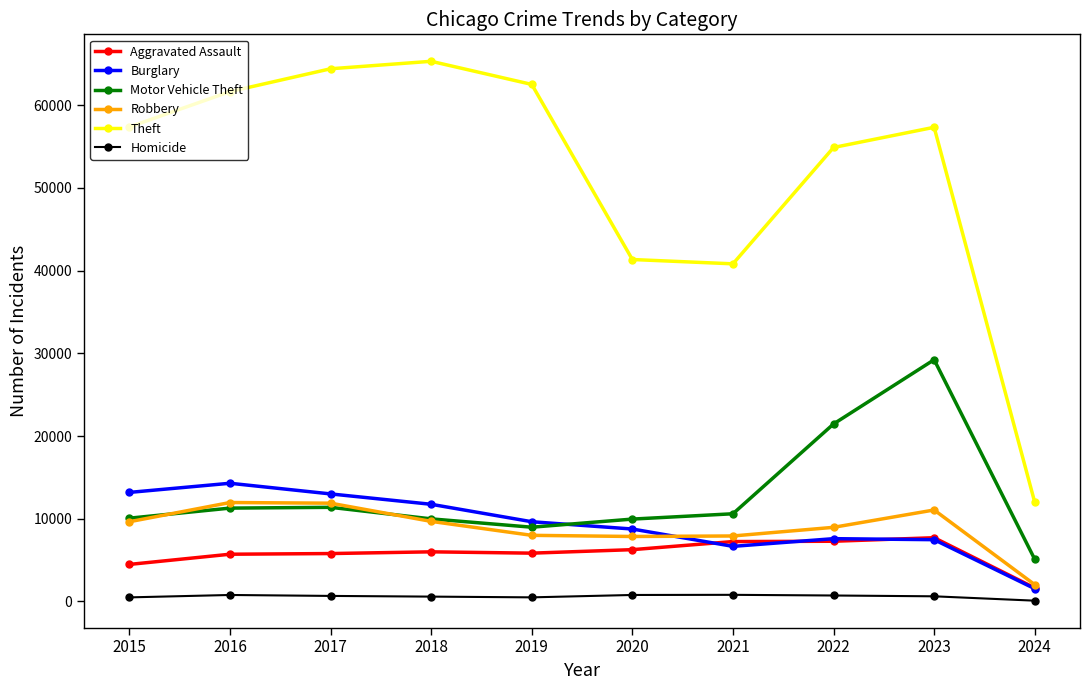

Is it true that Theft equals 105719 at 2019?

False